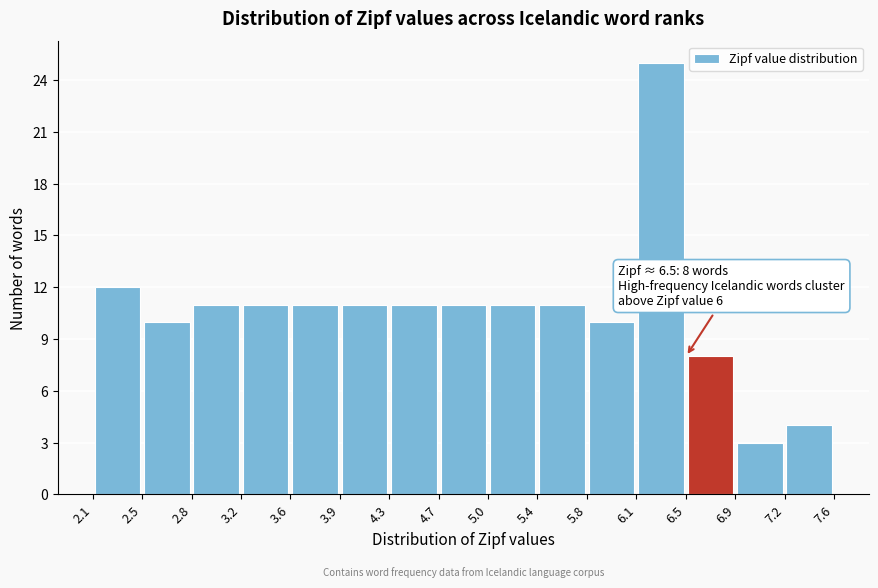

Which range on the x-axis has the tallest bar?

6.1 to 6.5